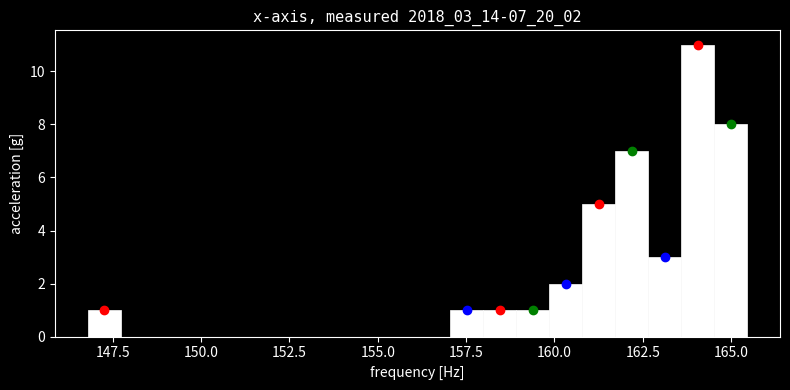

Around what value on the x-axis is the tallest bar? Give the approximate position of its centre, as read against the axis.

164.0